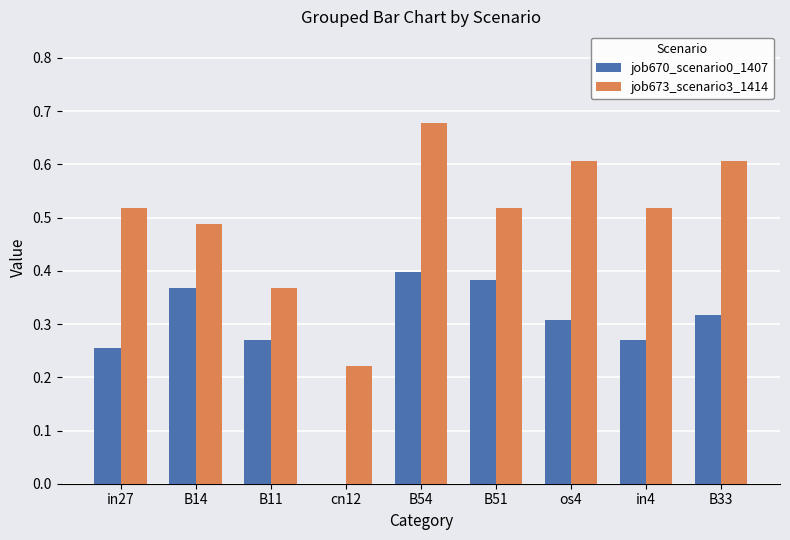

Which category has the highest value across all series?

B54